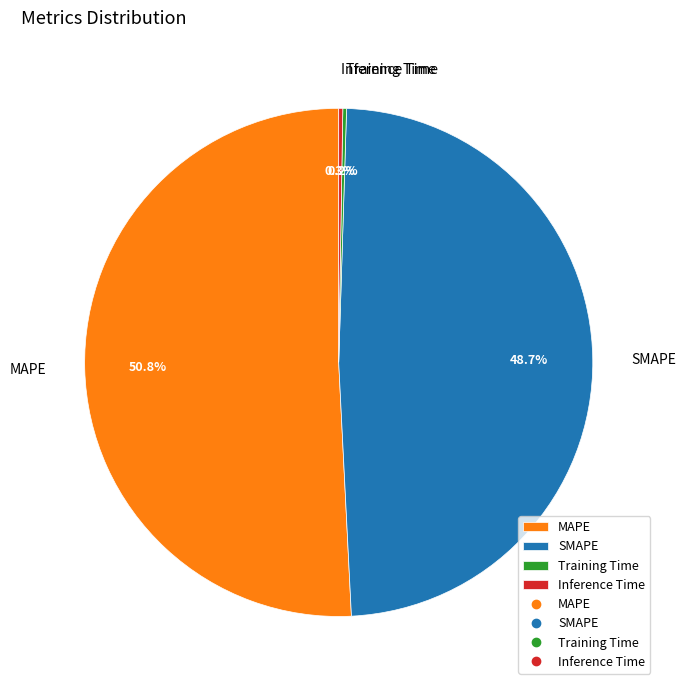

How much of the chart is everything except SMAPE?

51.3%